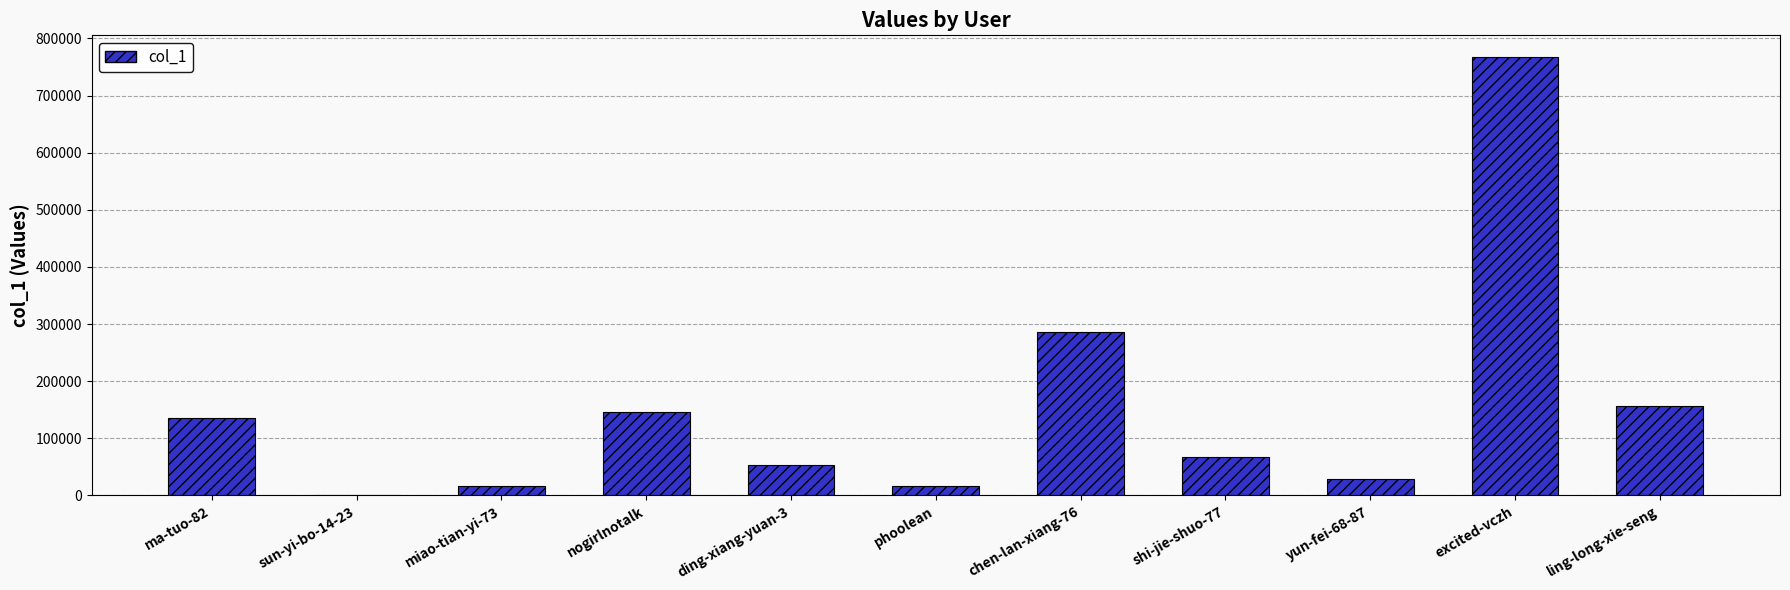

What is the approximate value at phoolean, to the nearest 50?

16700